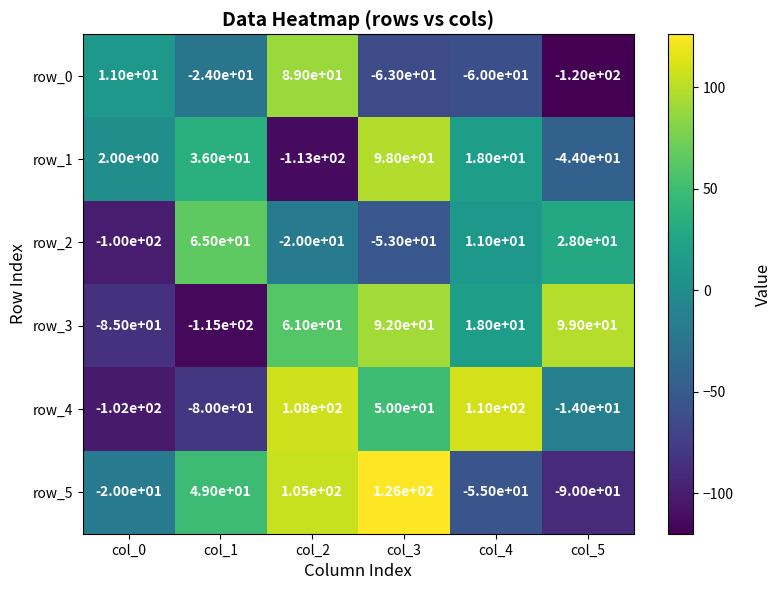

Reading right to left, transcribe all the data shown in this chart.

row_0: col_5=-120	col_4=-60	col_3=-63	col_2=89	col_1=-24	col_0=11
row_1: col_5=-44	col_4=18	col_3=98	col_2=-113	col_1=36	col_0=2
row_2: col_5=28	col_4=11	col_3=-53	col_2=-20	col_1=65	col_0=-100
row_3: col_5=99	col_4=18	col_3=92	col_2=61	col_1=-115	col_0=-85
row_4: col_5=-14	col_4=110	col_3=50	col_2=108	col_1=-80	col_0=-102
row_5: col_5=-90	col_4=-55	col_3=126	col_2=105	col_1=49	col_0=-20